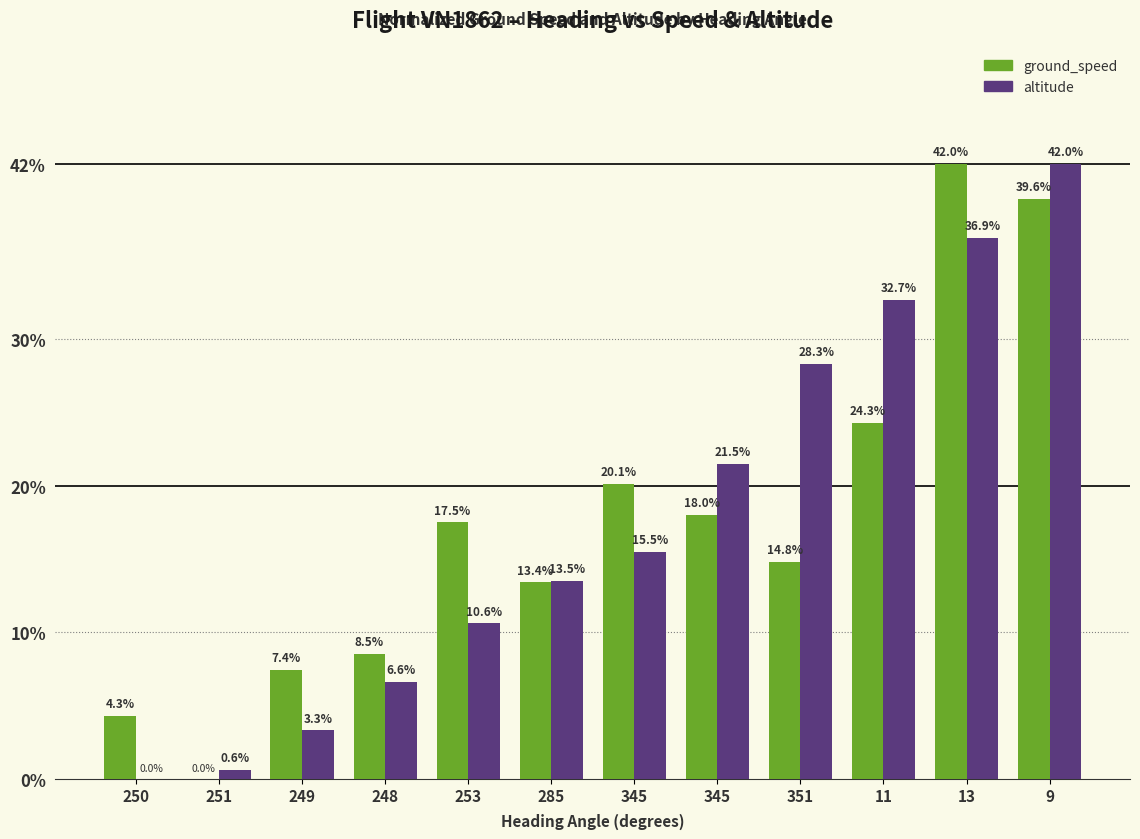

At which label does ground_speed reach its peak?

13